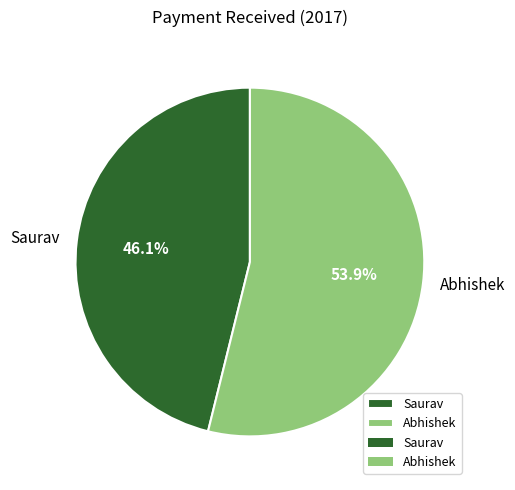

Count the number of slices in the pie.

2